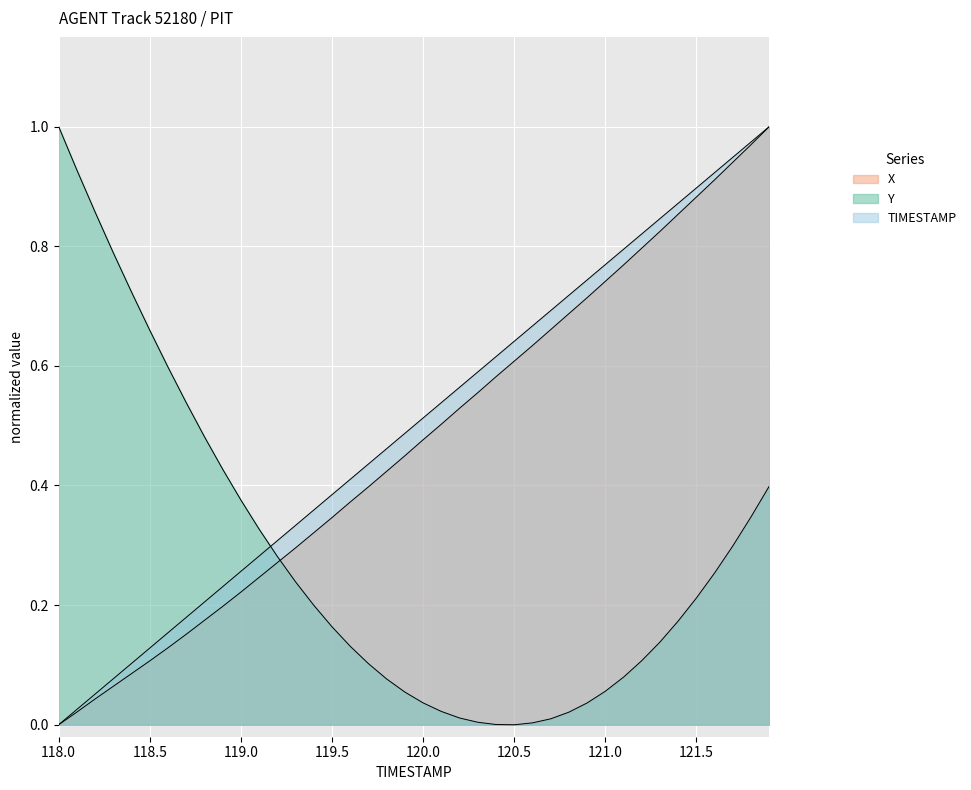

Reading right to left, what are all the values shown in this chart?

X: 121.9=1.0	121.8=1.0	121.7=0.9	121.6=0.9	121.5=0.9	121.4=0.9	121.3=0.8	121.2=0.8	121.1=0.8	121.0=0.7	120.9=0.7	120.8=0.7	120.7=0.7	120.6=0.6	120.5=0.6	120.4=0.6	120.3=0.6	120.2=0.5	120.1=0.5	120.0=0.5	119.9=0.4	119.8=0.4	119.7=0.4	119.6=0.4	119.5=0.3	119.4=0.3	119.3=0.3	119.2=0.3	119.1=0.2	119.0=0.2	118.9=0.2	118.8=0.2	118.7=0.2	118.6=0.1	118.5=0.1	118.4=0.1	118.3=0.1	118.2=0.0	118.1=0.0	118.0=0.0
Y: 121.9=0.4	121.8=0.3	121.7=0.3	121.6=0.3	121.5=0.2	121.4=0.2	121.3=0.1	121.2=0.1	121.1=0.1	121.0=0.1	120.9=0.0	120.8=0.0	120.7=0.0	120.6=0.0	120.5=0.0	120.4=0.0	120.3=0.0	120.2=0.0	120.1=0.0	120.0=0.0	119.9=0.1	119.8=0.1	119.7=0.1	119.6=0.1	119.5=0.2	119.4=0.2	119.3=0.2	119.2=0.3	119.1=0.3	119.0=0.4	118.9=0.4	118.8=0.5	118.7=0.5	118.6=0.6	118.5=0.7	118.4=0.7	118.3=0.8	118.2=0.9	118.1=0.9	118.0=1.0
TIMESTAMP: 121.9=1.0	121.8=1.0	121.7=0.9	121.6=0.9	121.5=0.9	121.4=0.9	121.3=0.8	121.2=0.8	121.1=0.8	121.0=0.8	120.9=0.7	120.8=0.7	120.7=0.7	120.6=0.7	120.5=0.6	120.4=0.6	120.3=0.6	120.2=0.6	120.1=0.5	120.0=0.5	119.9=0.5	119.8=0.5	119.7=0.4	119.6=0.4	119.5=0.4	119.4=0.4	119.3=0.3	119.2=0.3	119.1=0.3	119.0=0.3	118.9=0.2	118.8=0.2	118.7=0.2	118.6=0.2	118.5=0.1	118.4=0.1	118.3=0.1	118.2=0.1	118.1=0.0	118.0=0.0